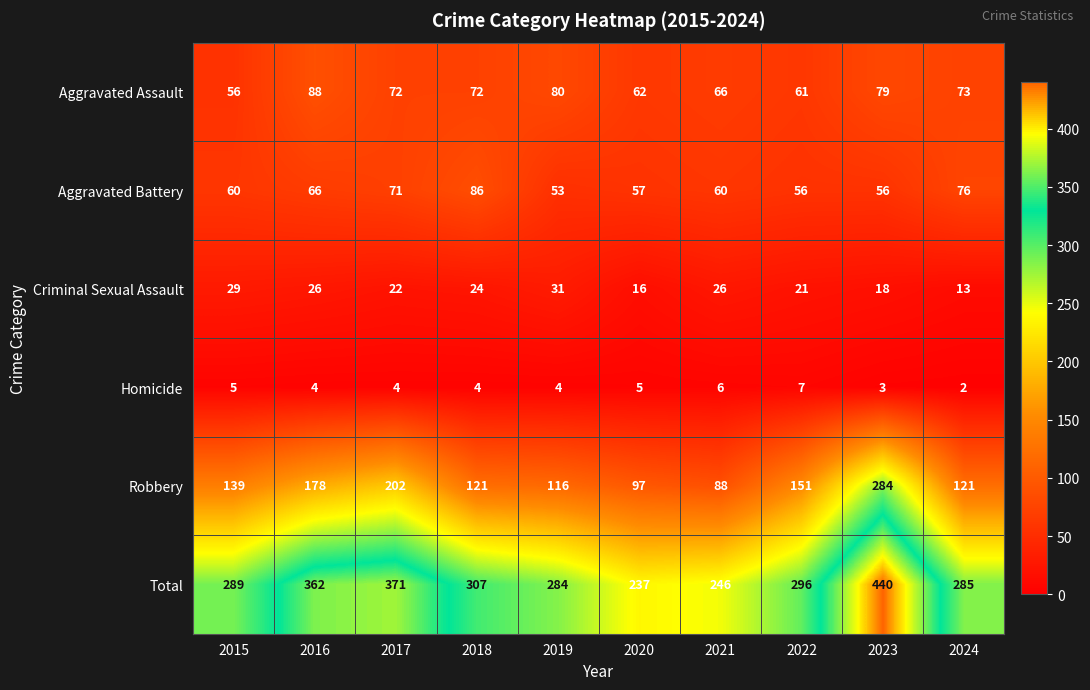

What is the difference between the second highest and second lowest values in the Total series?

125